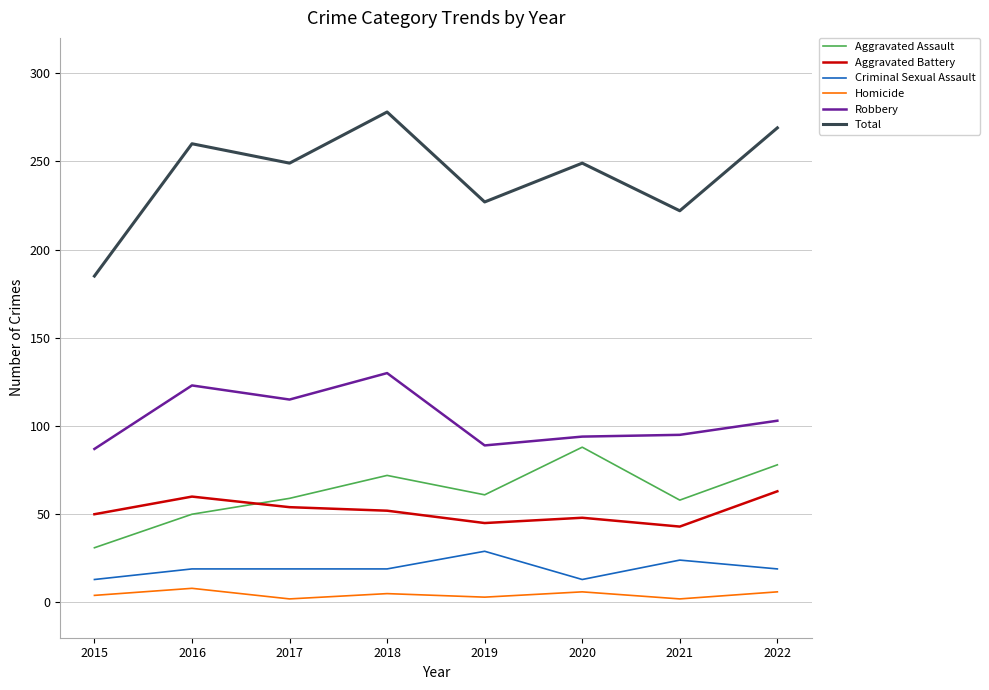

Which series has the widest spread of values?

Total